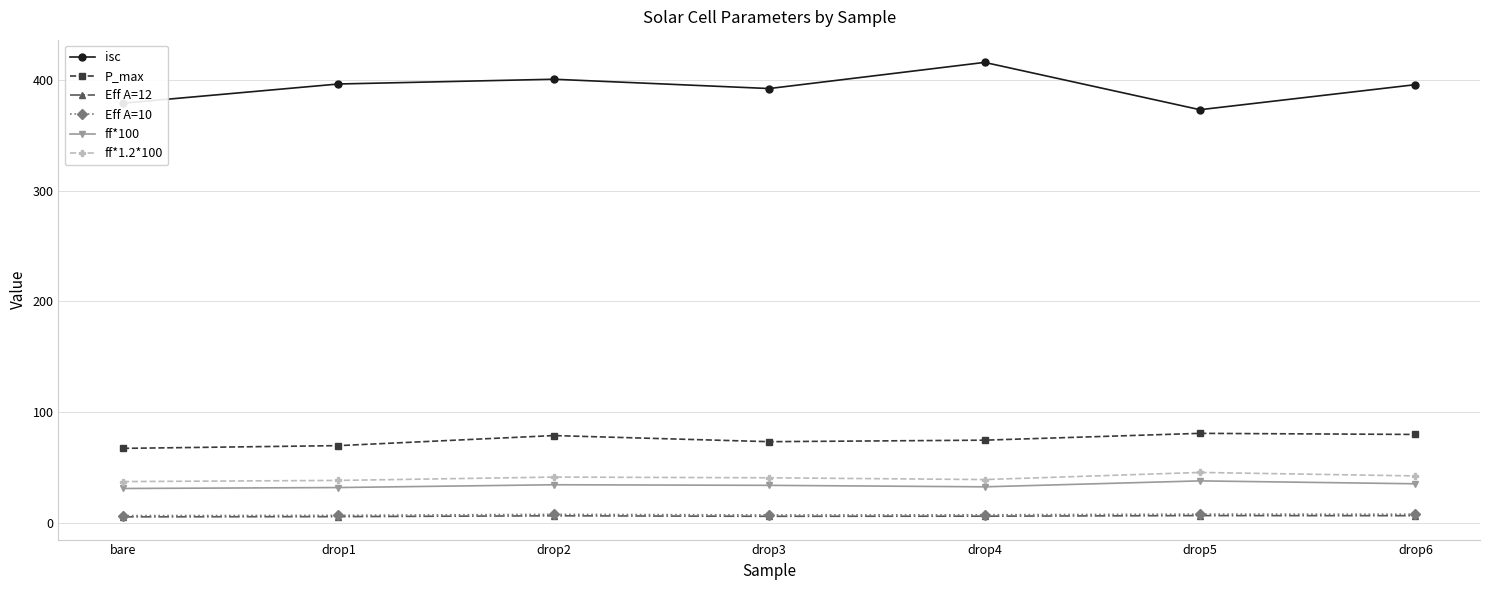

True or false: ff*100 and Eff A=10 cross at least once.

False